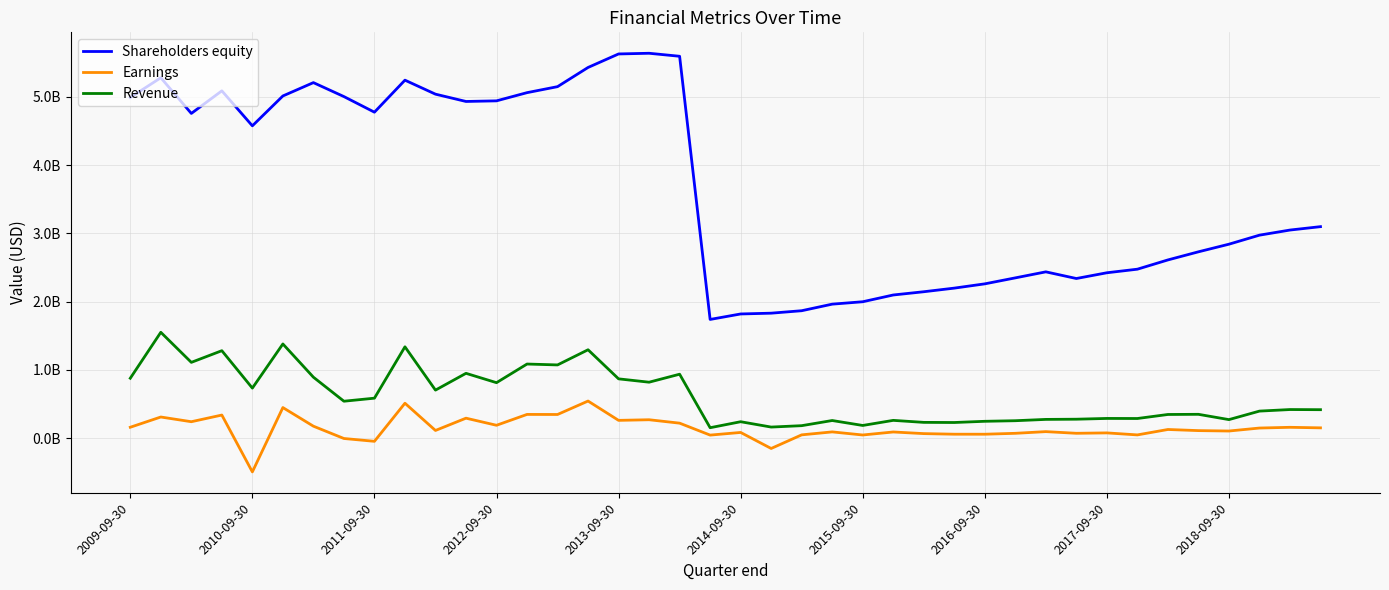

What are all the series names shown in the legend?

Shareholders equity, Earnings, Revenue